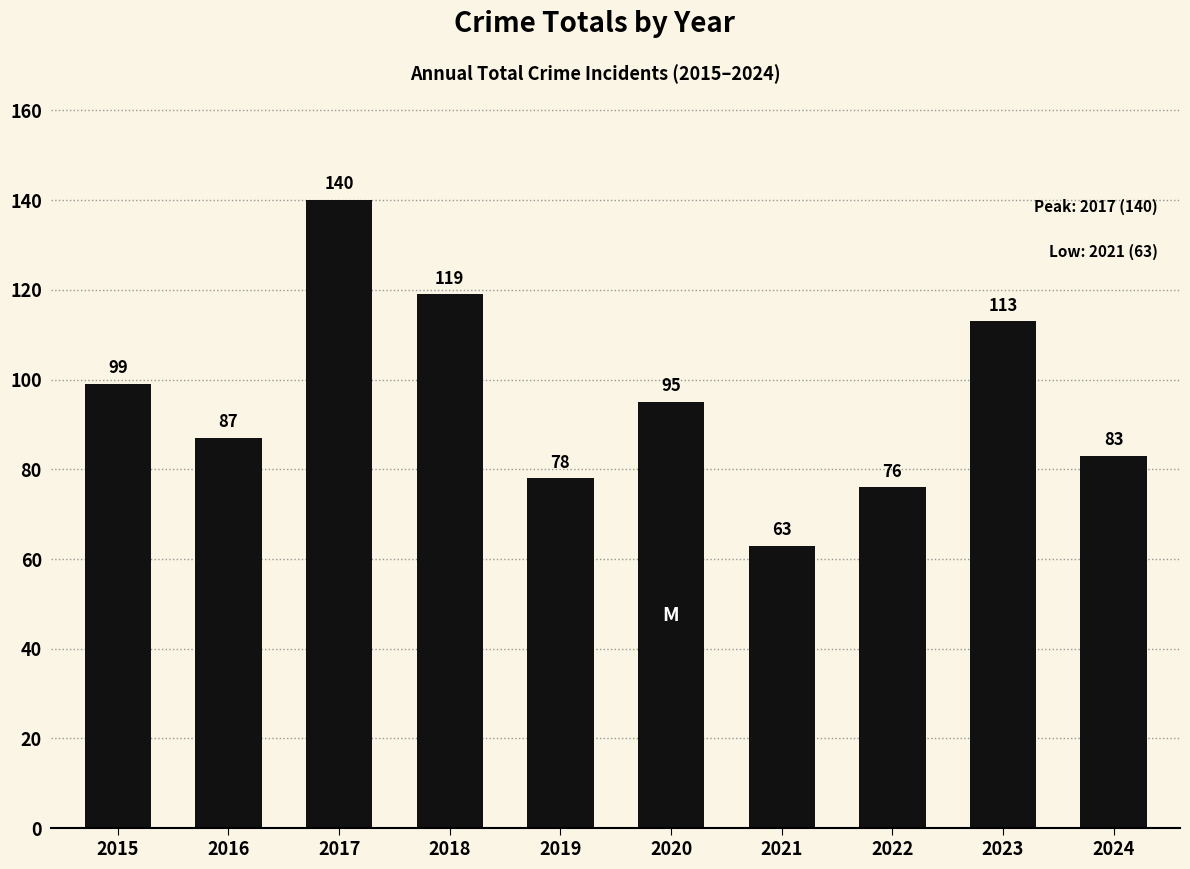

What is the sum of all values?

953